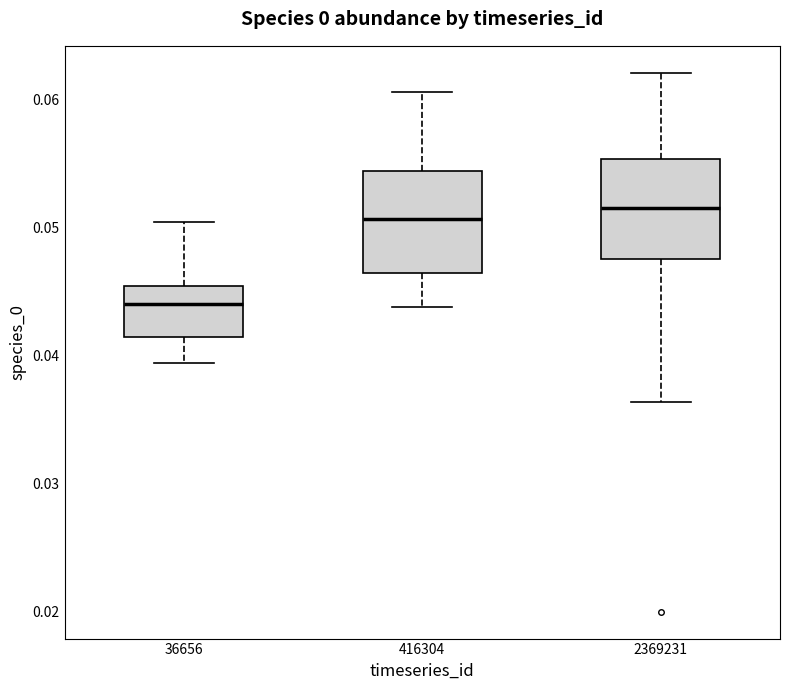

Reading left to right, transcribe this box plot: for each box, give where its median line is, the range the box spans, and where its two whiskers end, as read against the y-axis. The values are not printed on the chart, so give them approximately, as read against the axis.

36656: median 0.044, box 0.042 to 0.045, whiskers 0.039 to 0.050
416304: median 0.051, box 0.046 to 0.054, whiskers 0.044 to 0.061
2369231: median 0.052, box 0.048 to 0.055, whiskers 0.036 to 0.062